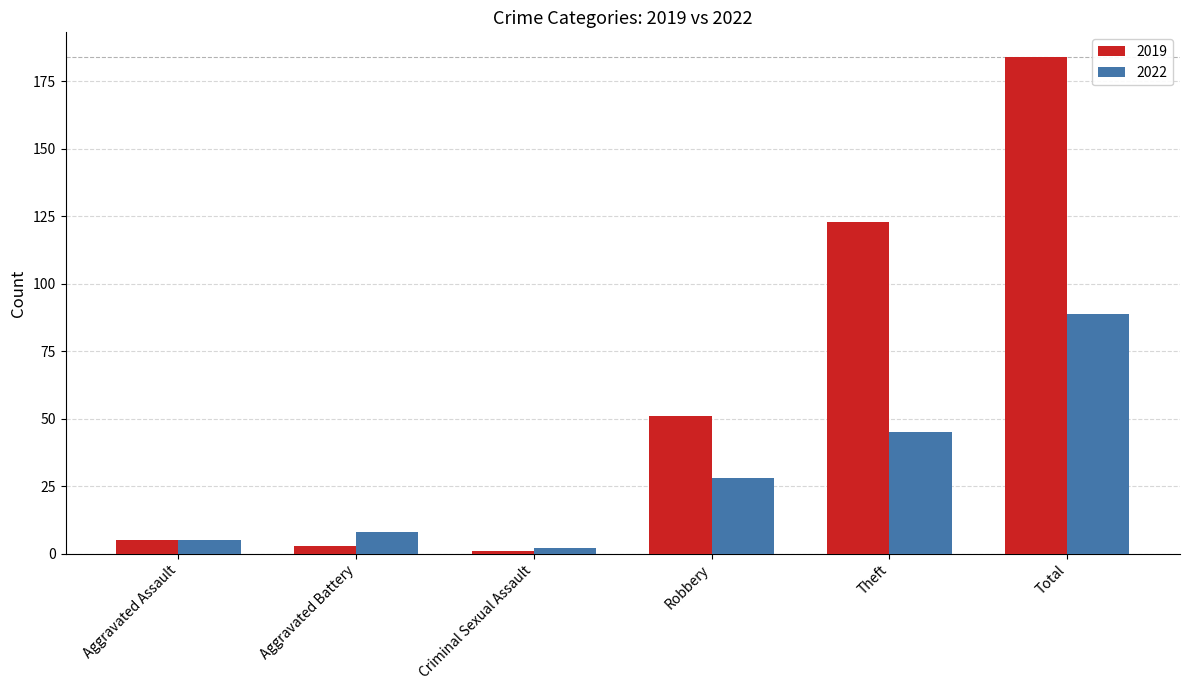

At which category is the sum across all series the highest?

Total